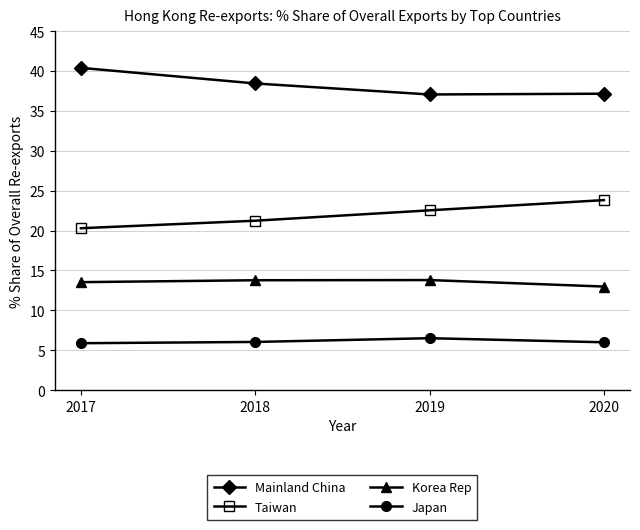

What is the total value across all series at 2018?

79.5